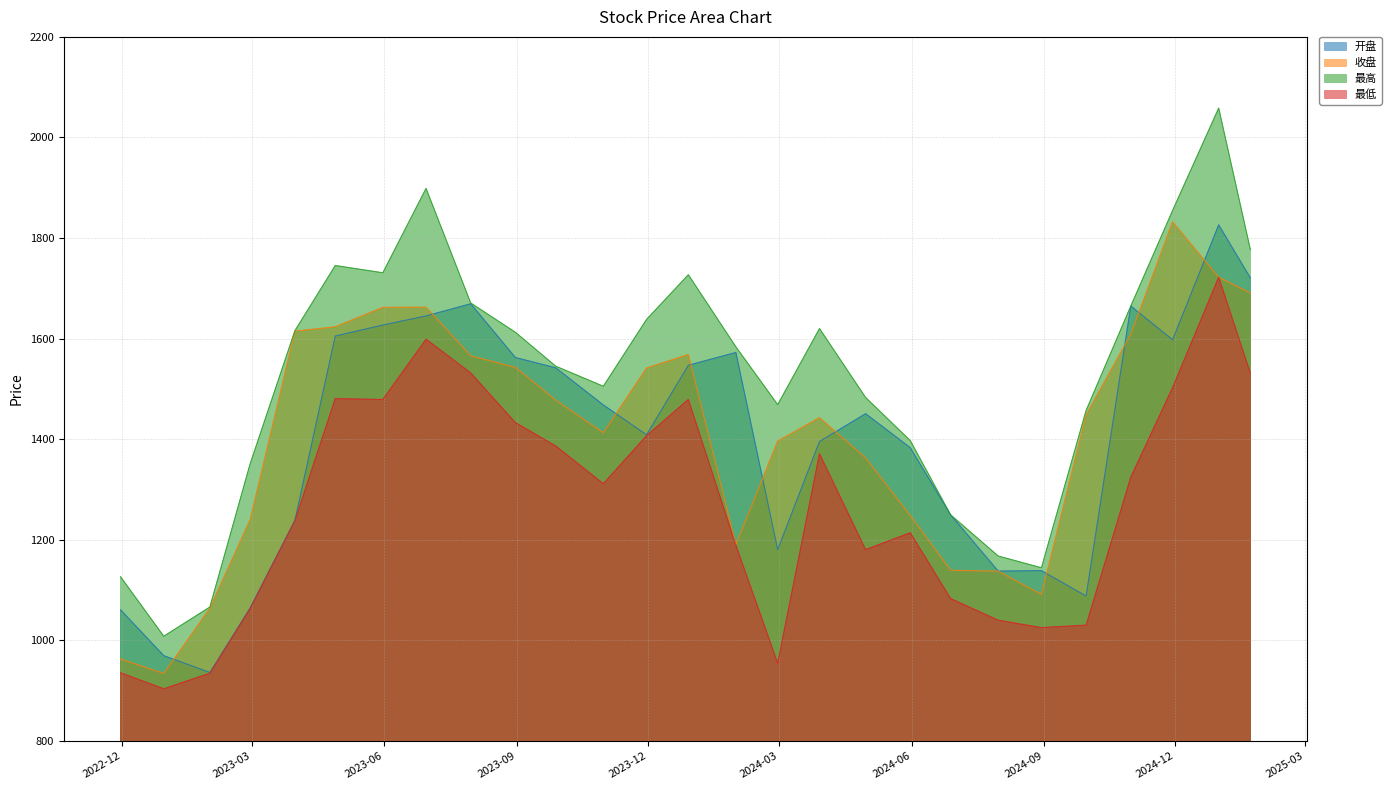

Is the value of 最低 at 2024-11-29 greater than the value of 开盘 at 2024-11-29?

No